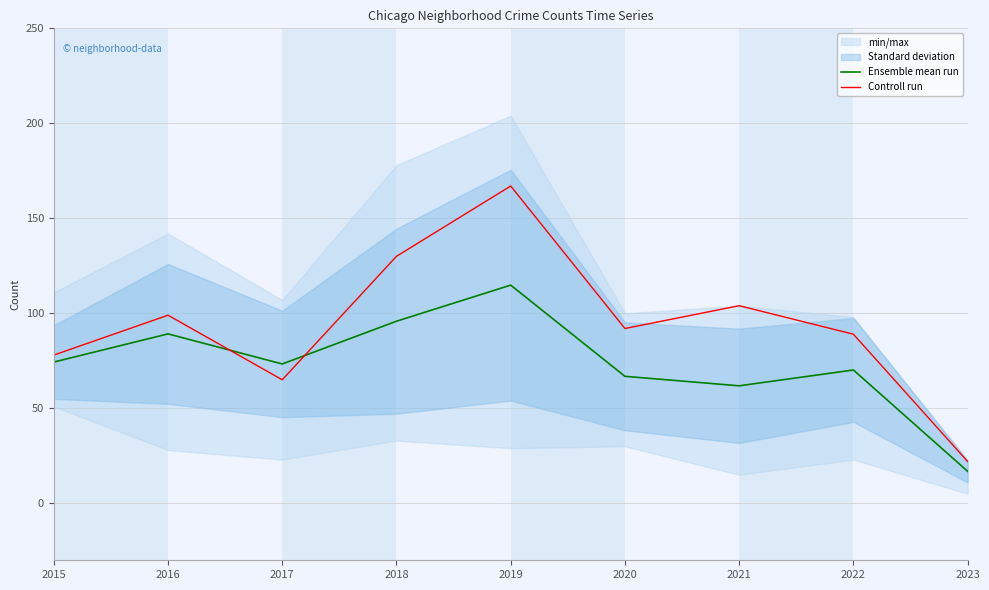

Which has a higher value, 2020 or 2021?

2020